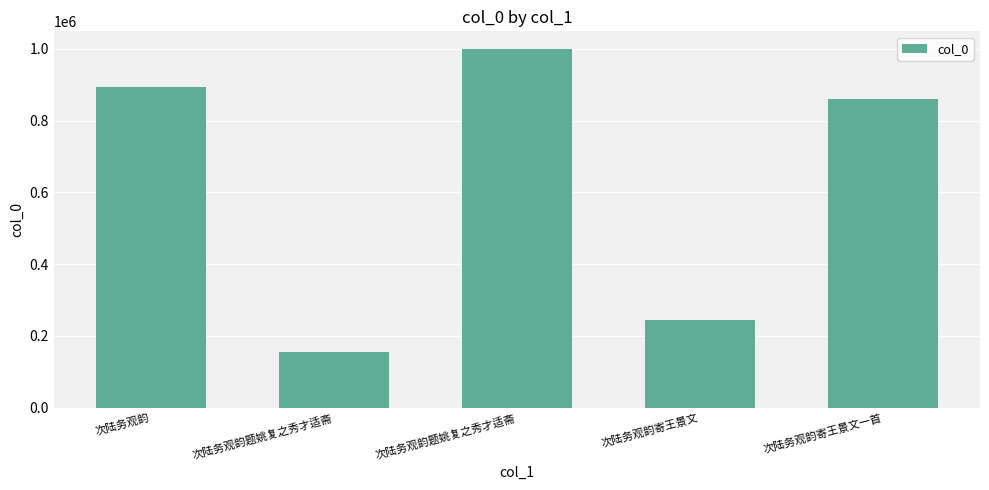

What is the difference between the values at 次陆务观韵寄王景文一首 and 次陆务观韵题姚复之秀才适斋?

704350